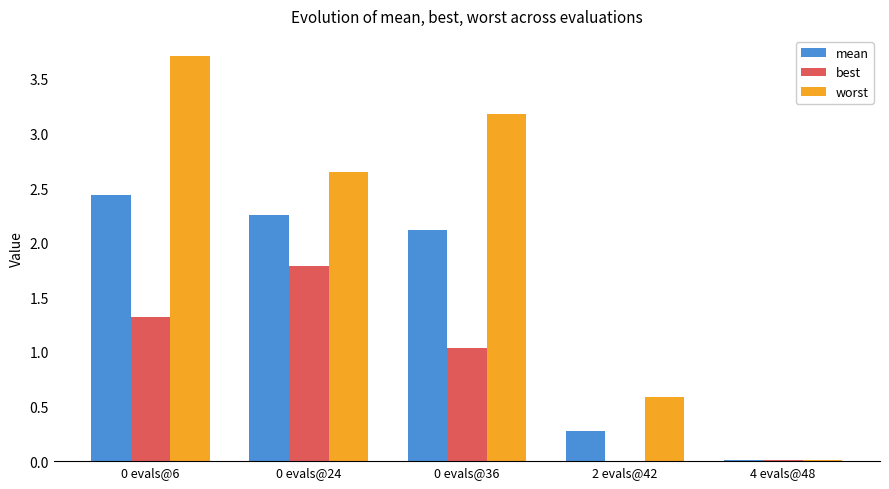

Where is mean nearest to the value 1?

2 evals@42